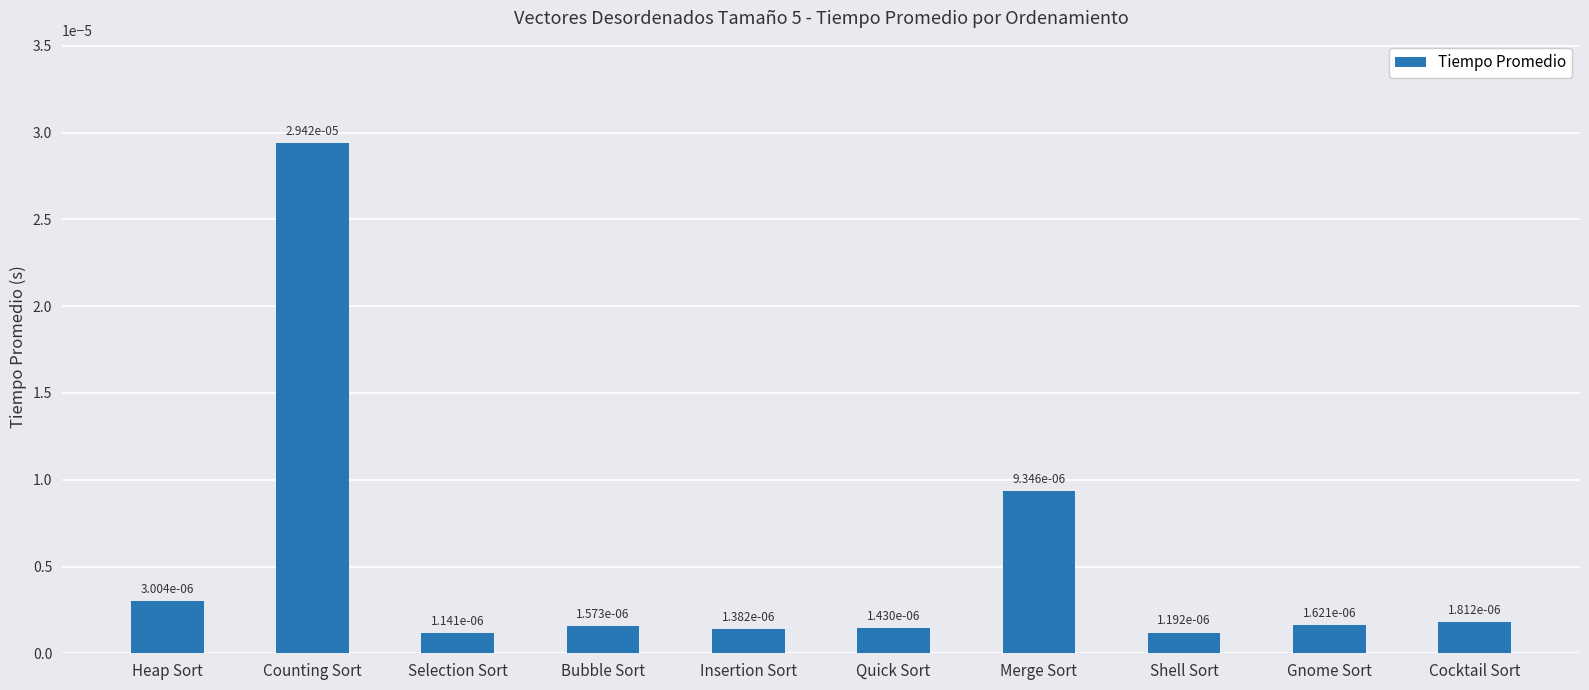

What position from the left is Bubble Sort?

4